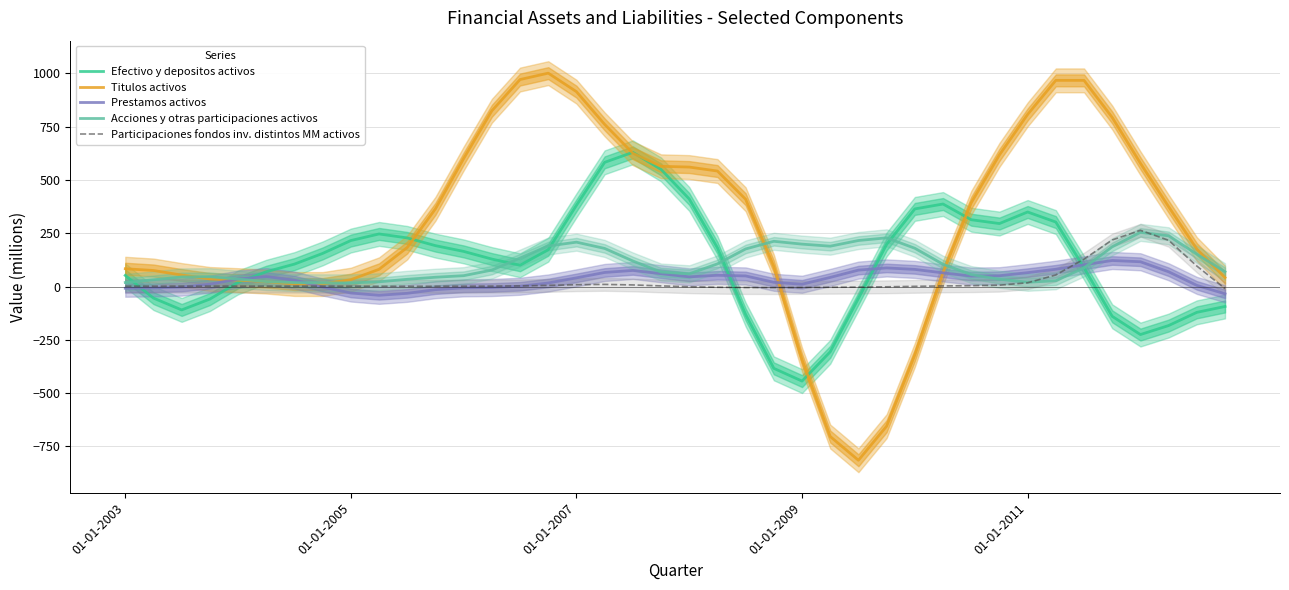

Which series has the largest total across all categories?

Titulos activos